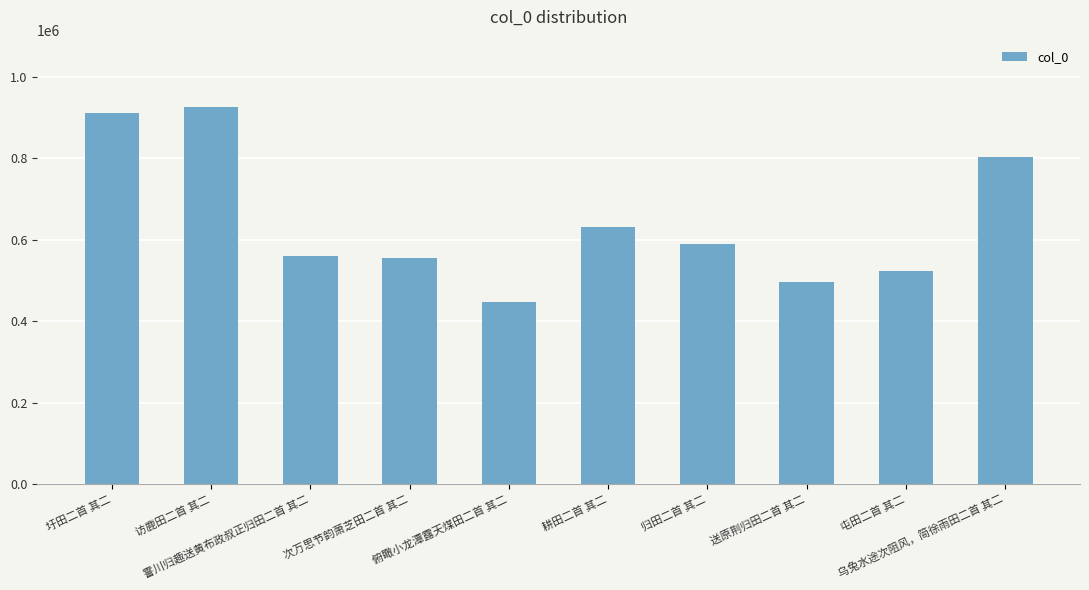

What is the difference between the maximum and minimum values?

478112